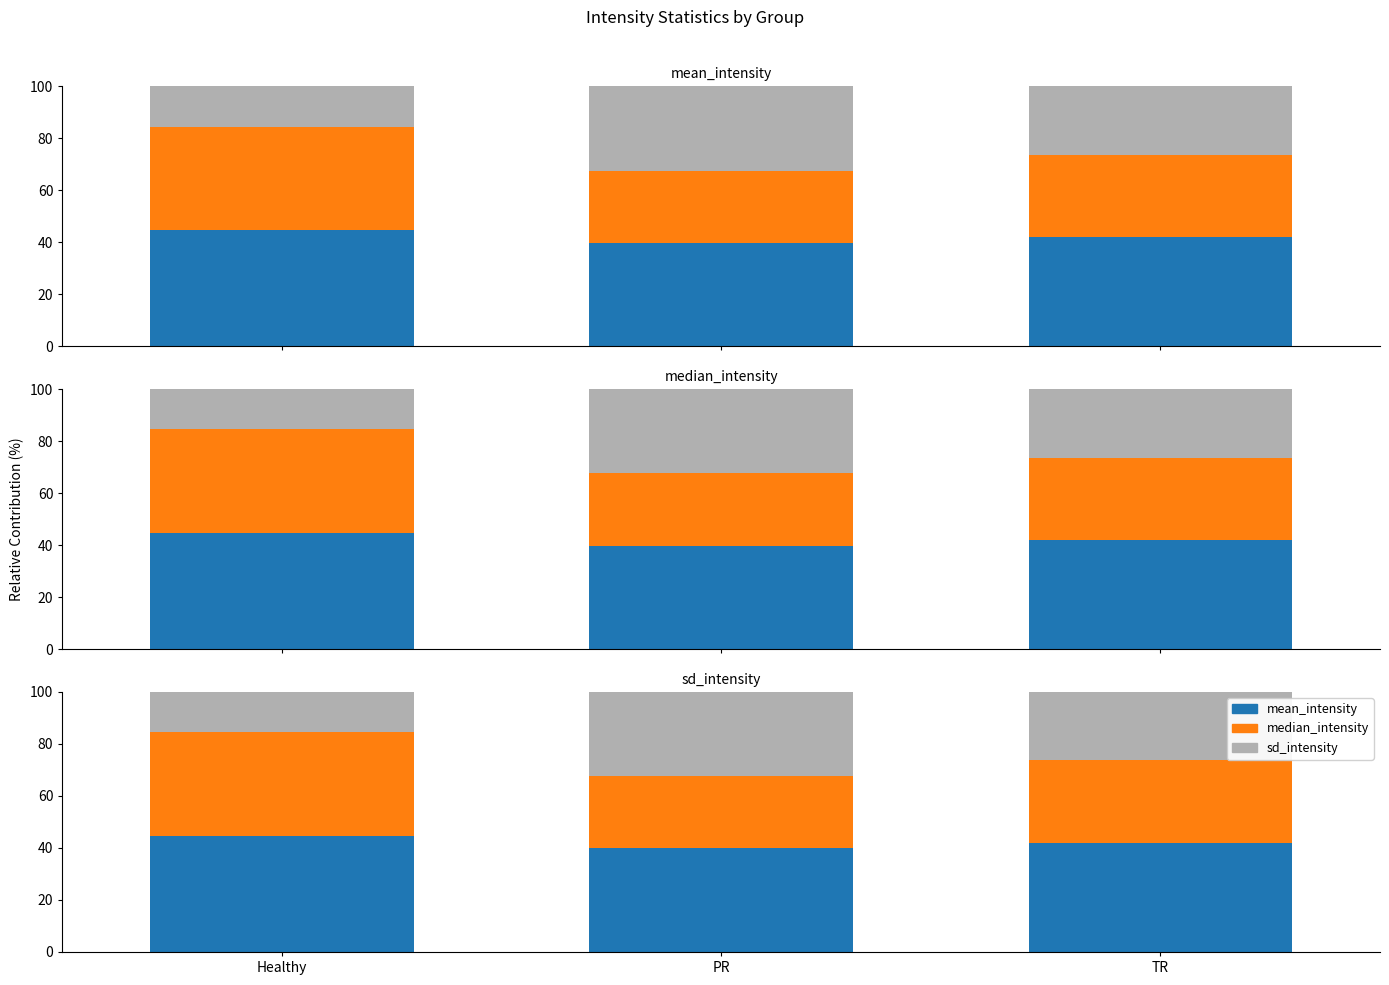

Is it true that sd_intensity equals 20.6 at Healthy?

False